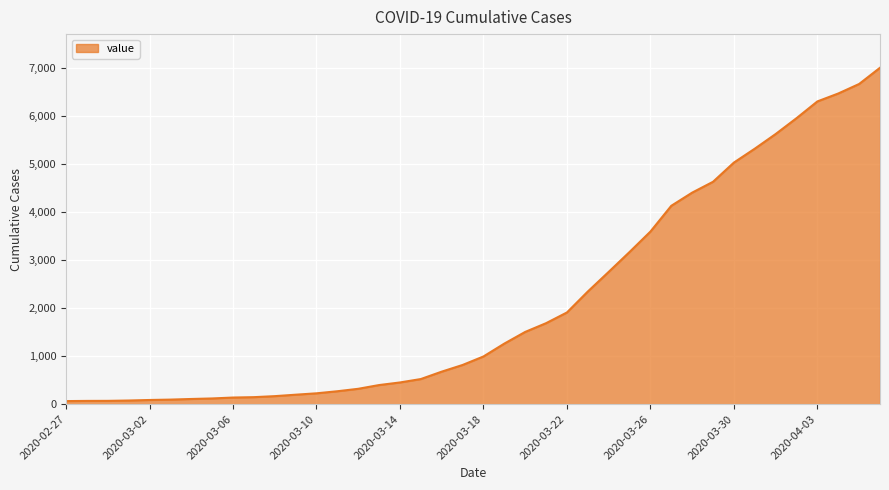

What is the difference between the maximum and minimum values?

6940